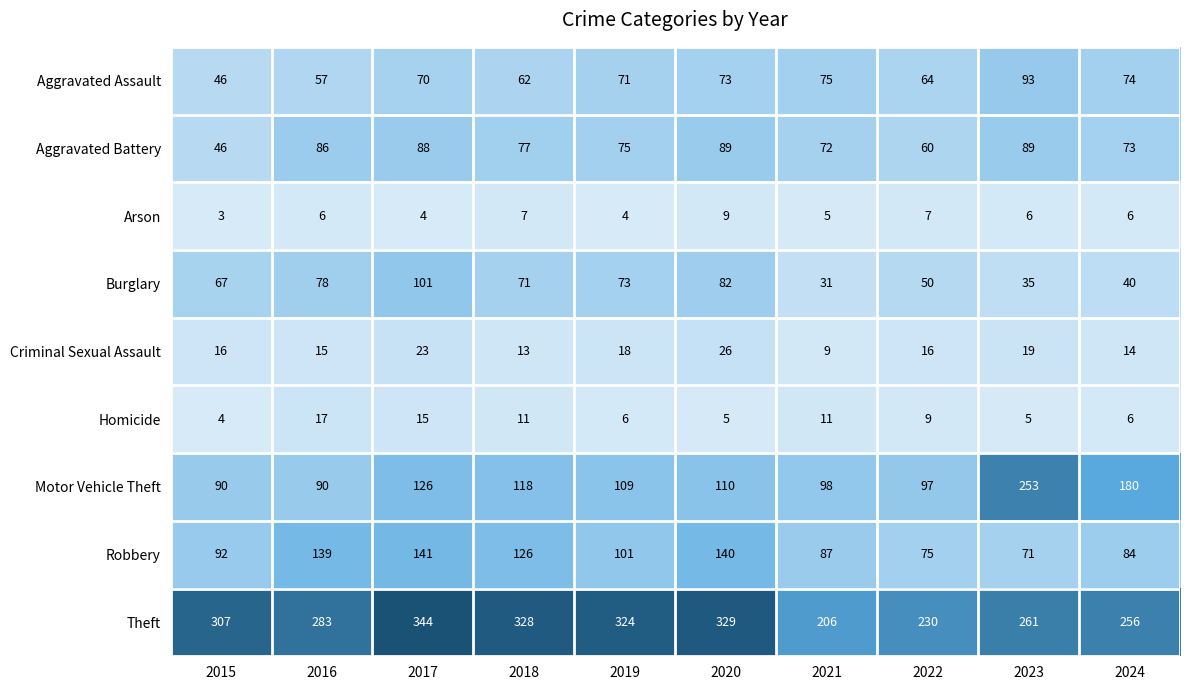

What is the sum of the Aggravated Battery values at 2020 and 2016?

175